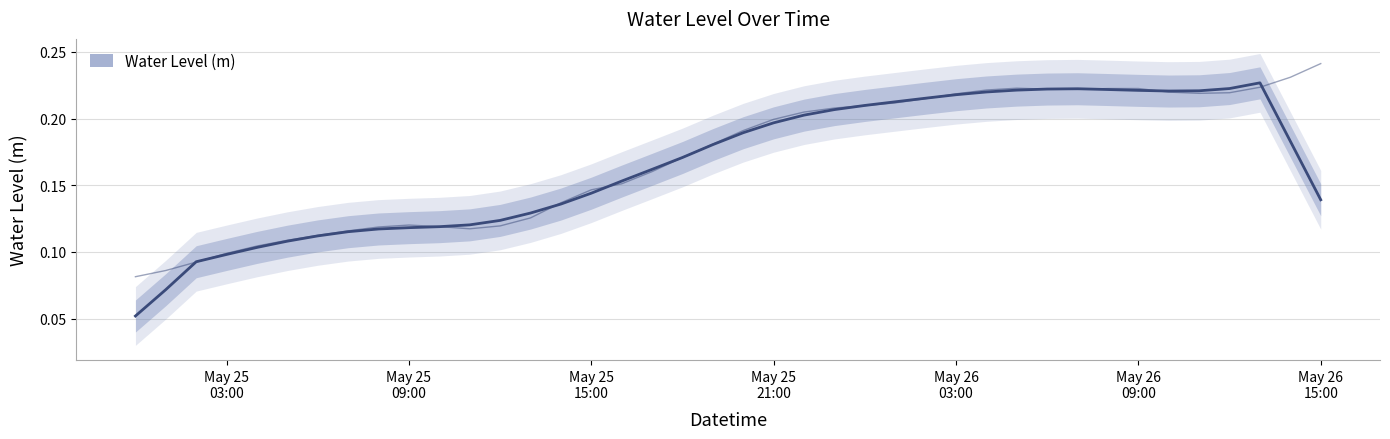

True or false: the data shows 0.2 at 2023-05-26 10:00:00.

True